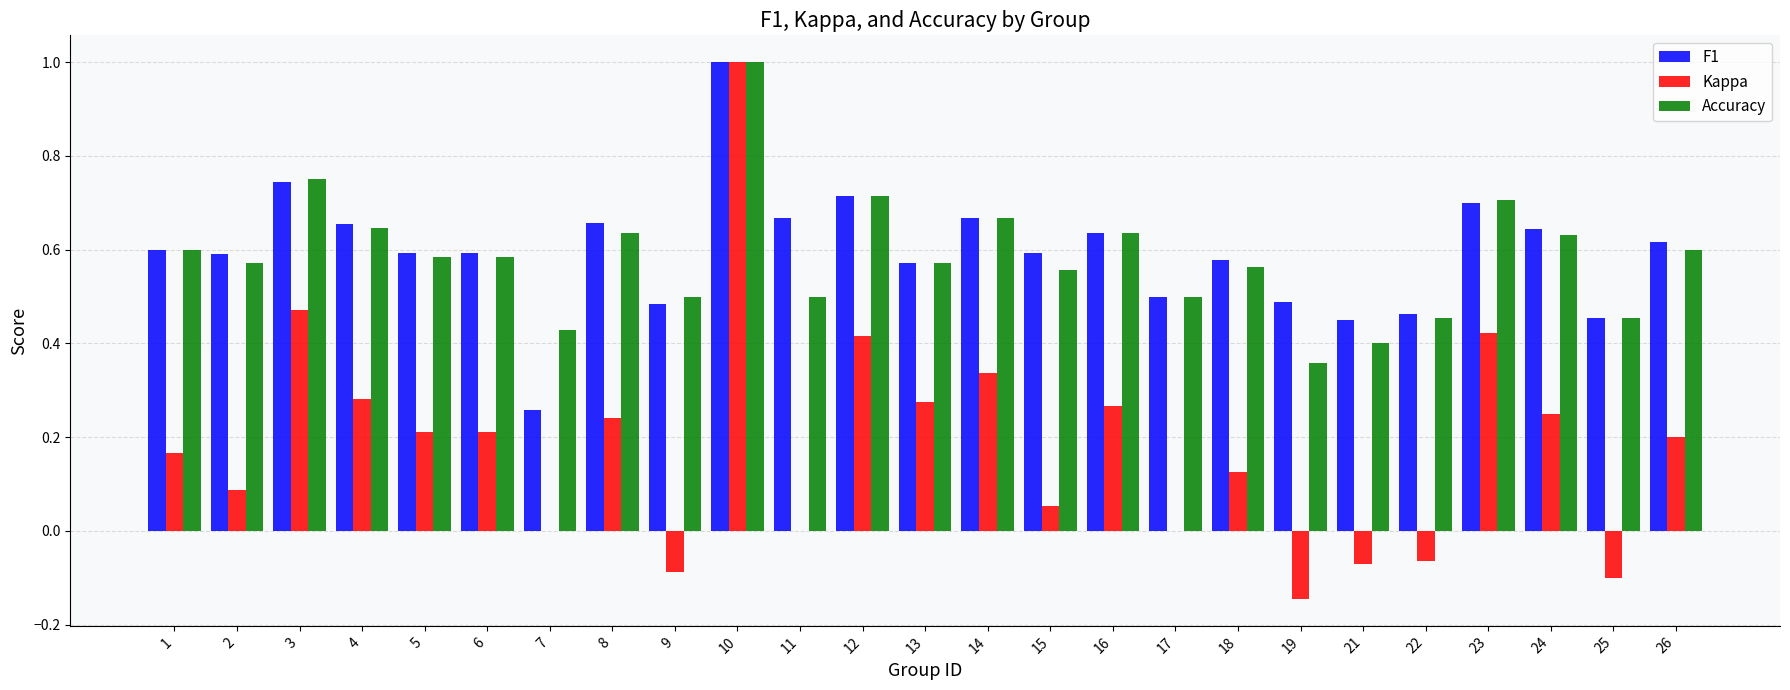

At which category is the sum across all series the highest?

10